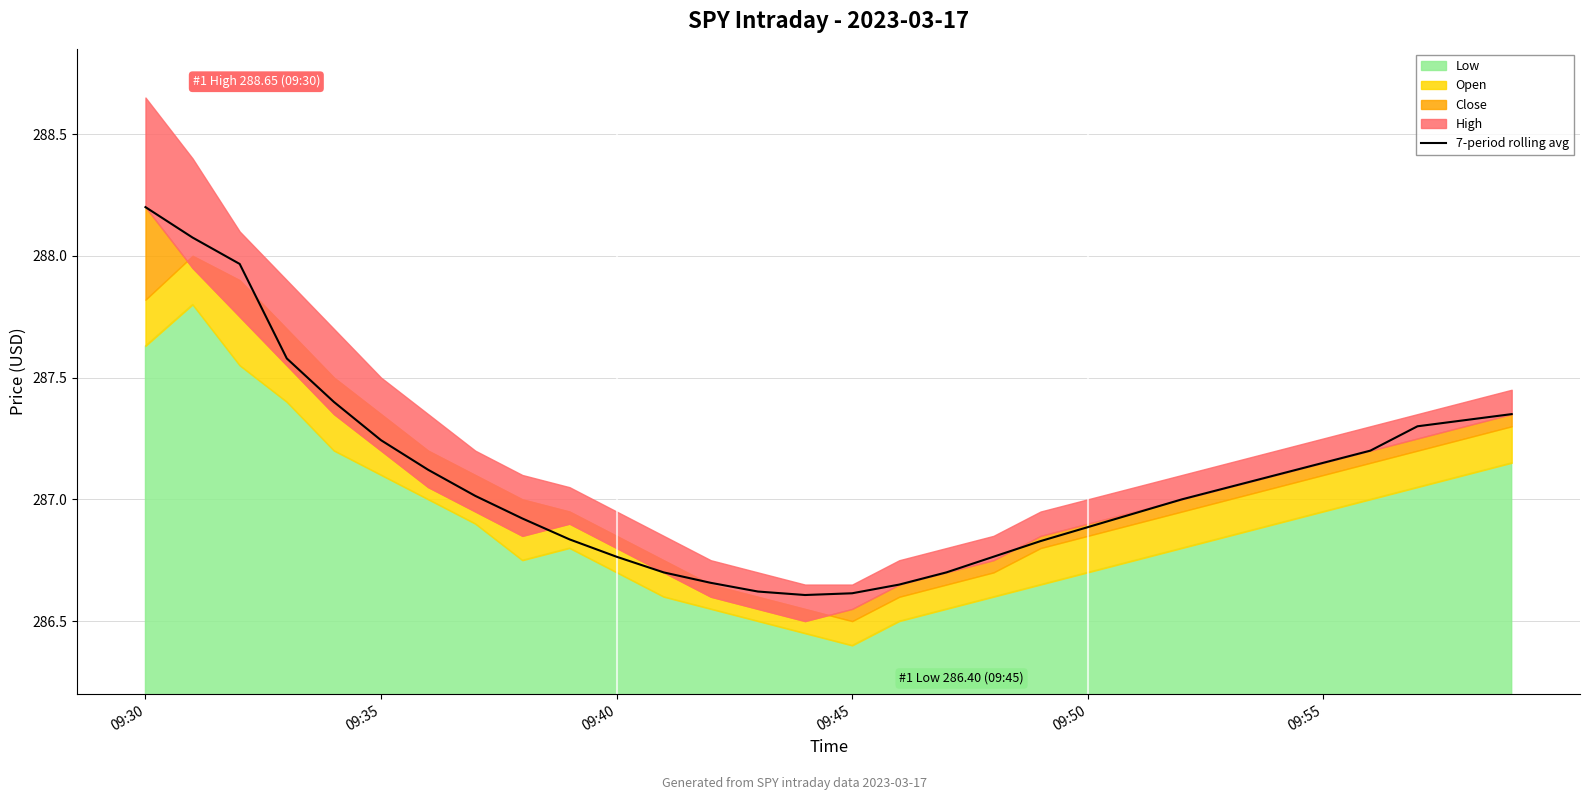

The 7-period rolling avg series shows 128.5 at 09:55. True or false?

False